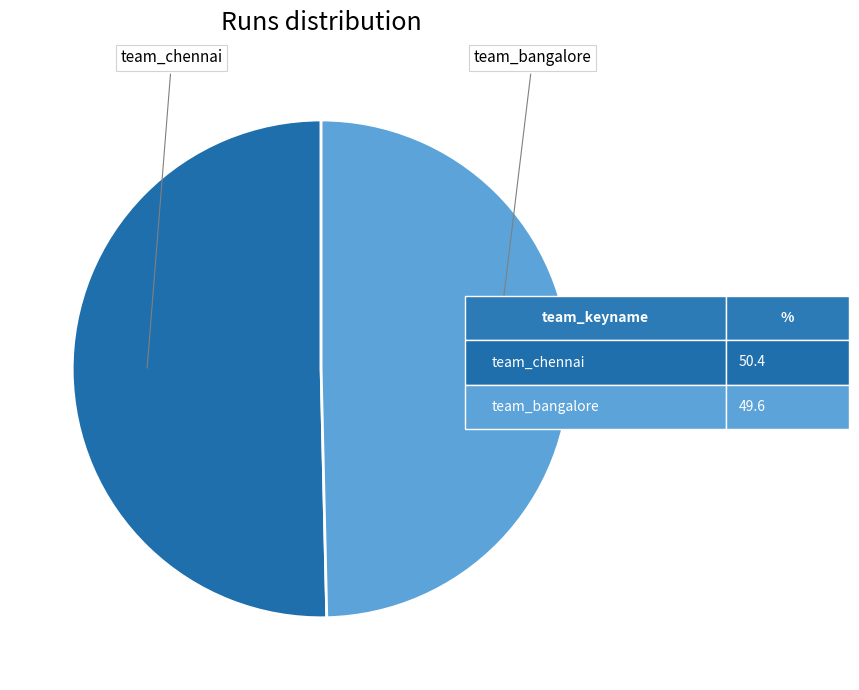

Does any single category account for the majority?

Yes